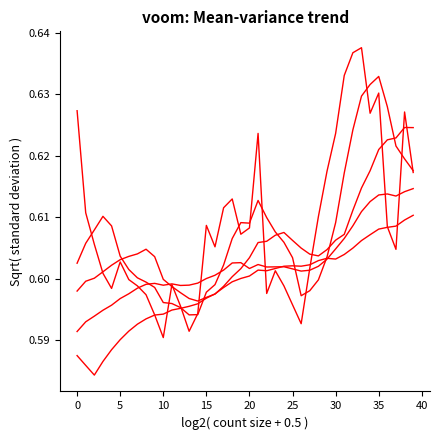

How many lines are shown in the chart?

5